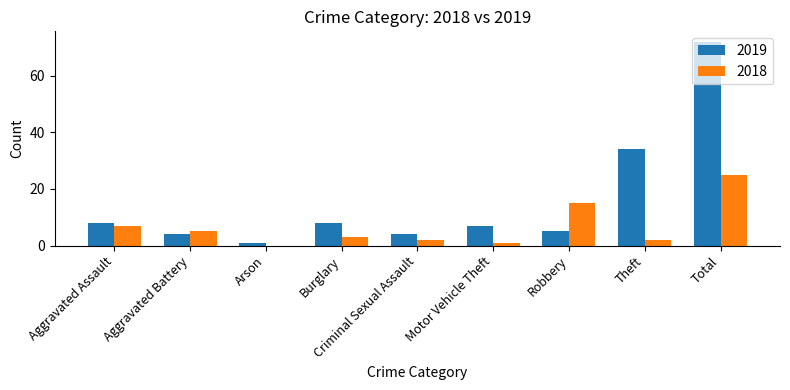

Reading left to right, what are all the values shown in this chart?

2019: Aggravated Assault=8	Aggravated Battery=4	Arson=1	Burglary=8	Criminal Sexual Assault=4	Motor Vehicle Theft=7	Robbery=5	Theft=34	Total=72
2018: Aggravated Assault=7	Aggravated Battery=5	Arson=0	Burglary=3	Criminal Sexual Assault=2	Motor Vehicle Theft=1	Robbery=15	Theft=2	Total=25